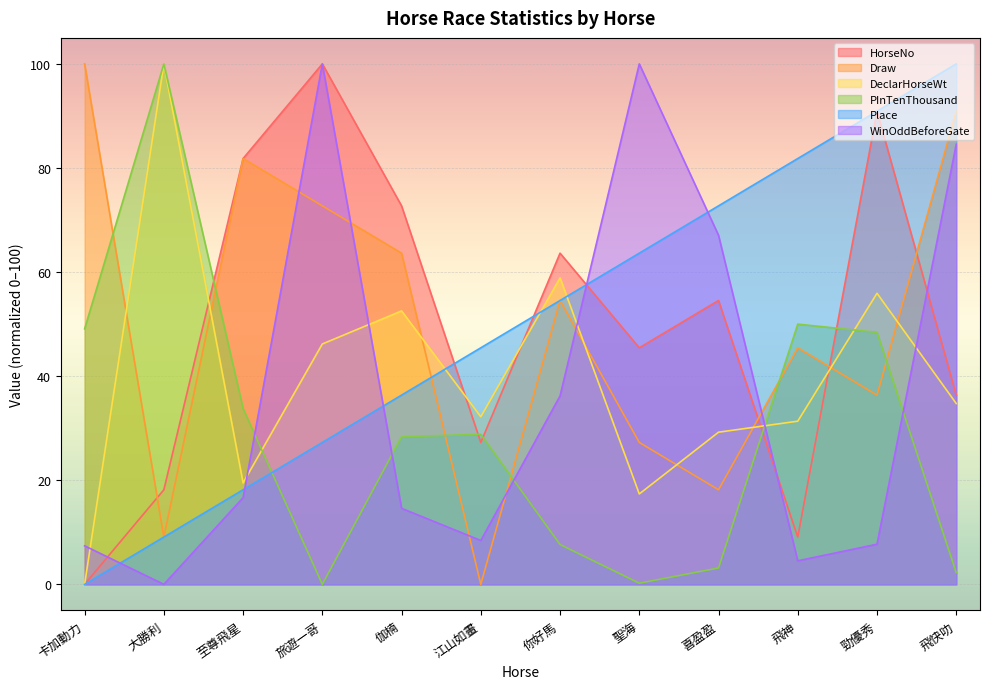

What is the difference between the WinOddBeforeGate values at 你好馬 and 飛快叻?

48.4